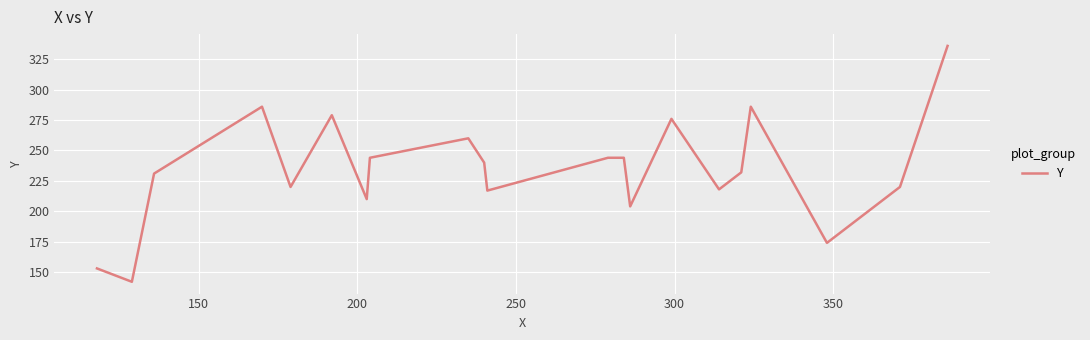

Reading left to right, what are all the values shown in this chart?

153	142	231	286	220	279	210	244	260	240	217	244	244	204	276	218	232	286	174	220	336